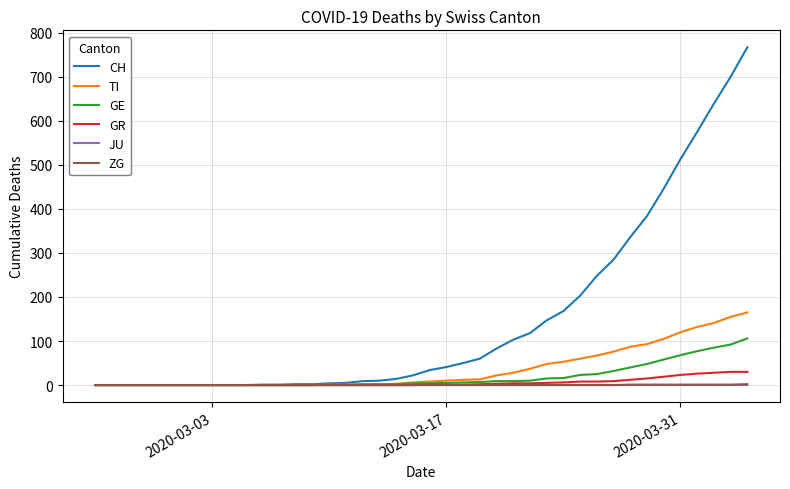

What is the maximum value for CH?

767